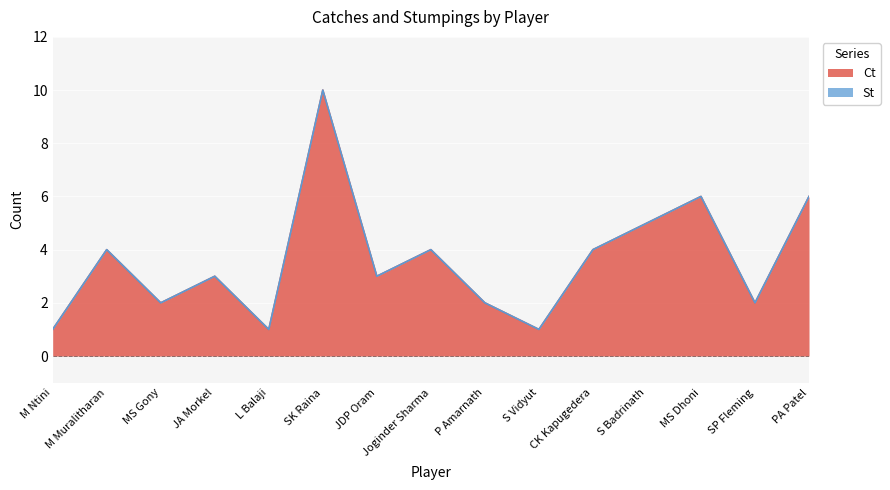

What is the ratio of the value at JA Morkel to the value at L Balaji?

3.0